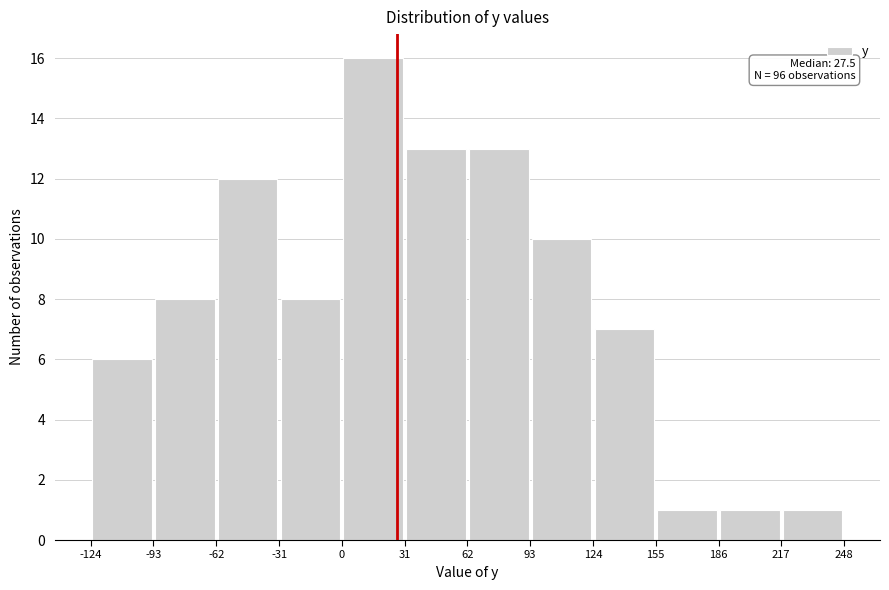

Which range on the x-axis has the tallest bar?

0 to 31